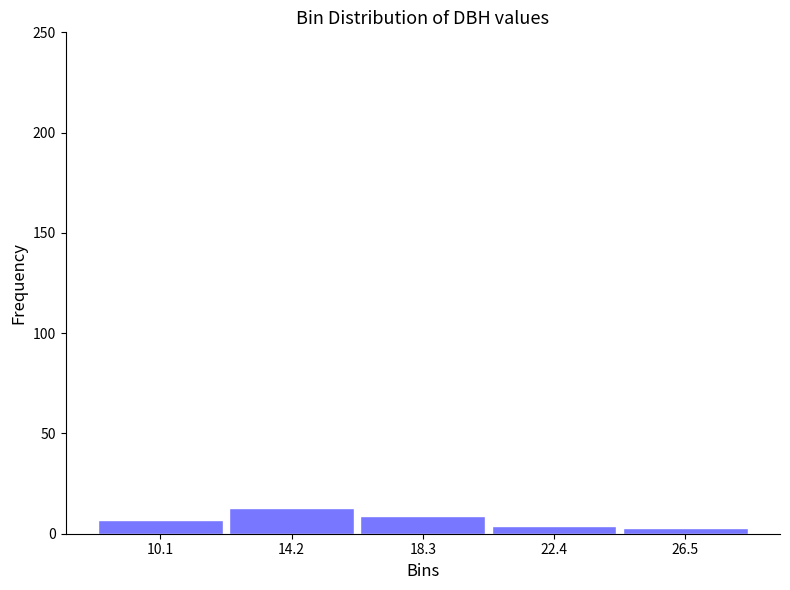

Reading left to right, transcribe this chart: for each bar, give the range it covers on the x-axis and its height. Neither the bar edges nor the heights are printed on the chart, so give them approximately, as read against the axes.

8.0 to 12.0: 5
12.0 to 16.5: 15
16.5 to 20.5: 10
20.5 to 24.5: under 5
24.5 to 28.5: under 5